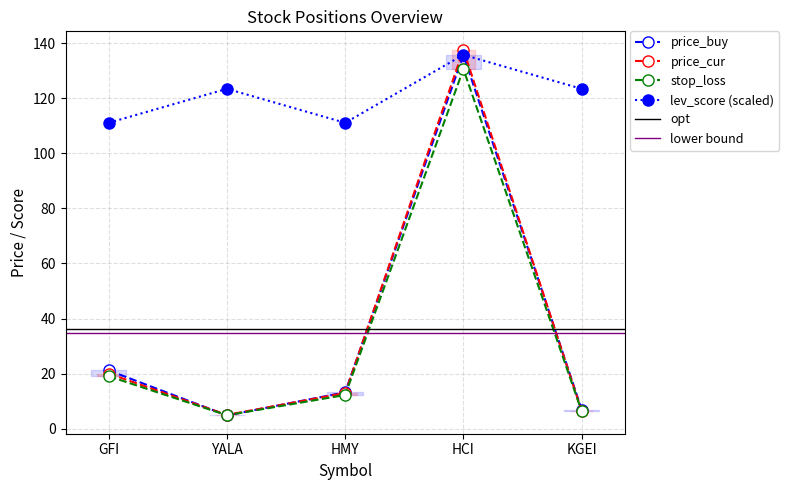

Reading left to right, transcribe all the data shown in this chart.

price_buy: 21.2	4.8	13.2	135.8	7.0
price_cur: 20.0	5.0	13.0	137.7	6.5
stop_loss: 19.1	4.9	12.3	130.6	6.3
lev_score: 111.1	123.4	111.1	135.8	123.4